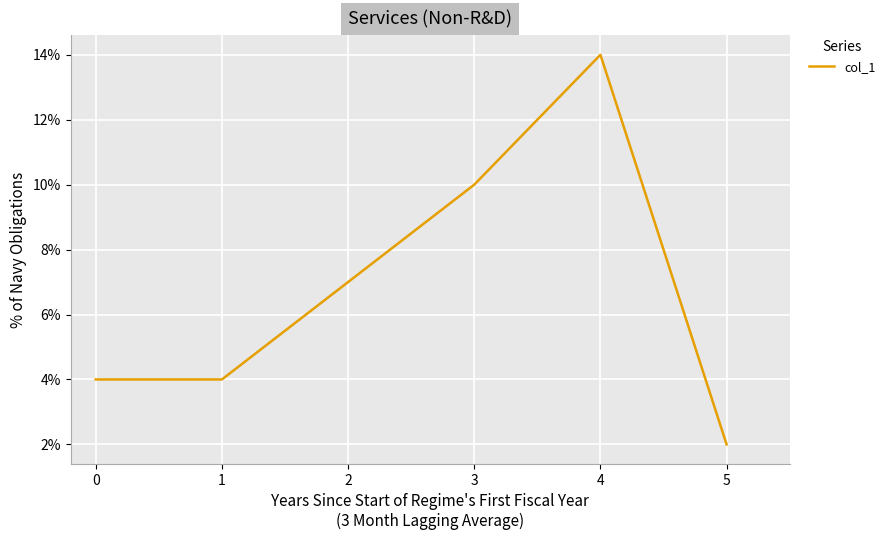

The value at 3 is 18. True or false?

False